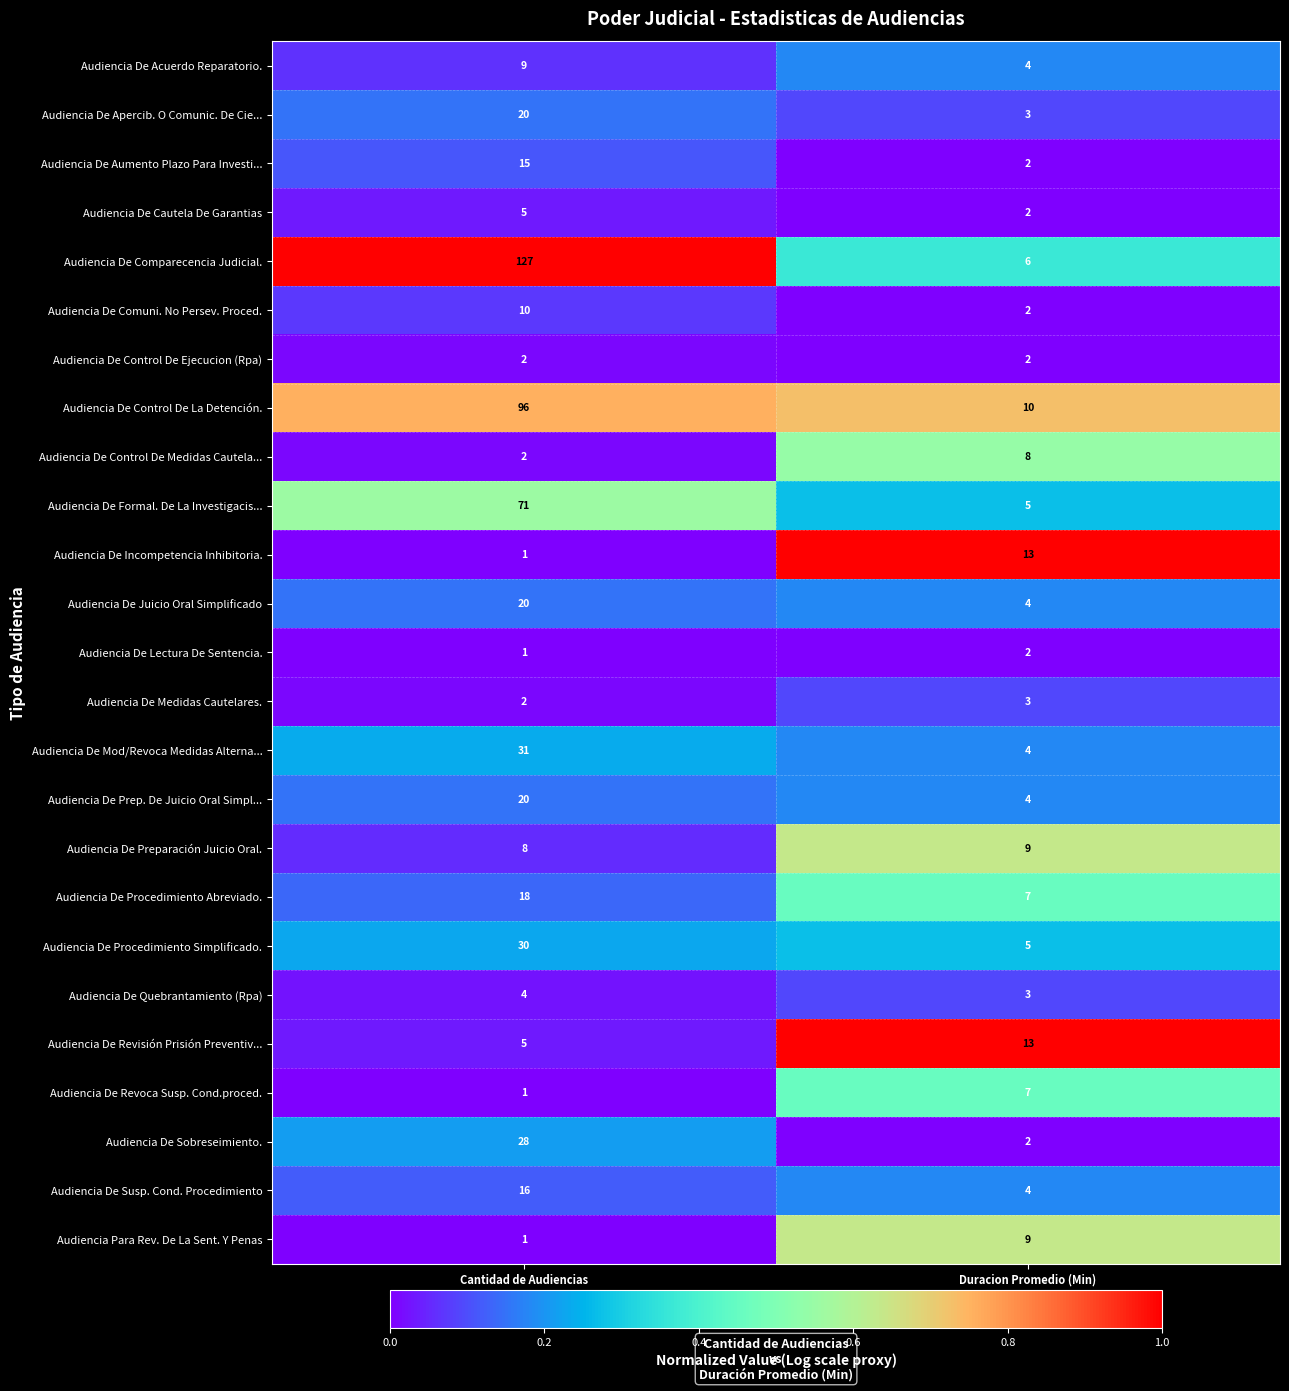

What is the total value across all series at Cantidad de Audiencias?

543